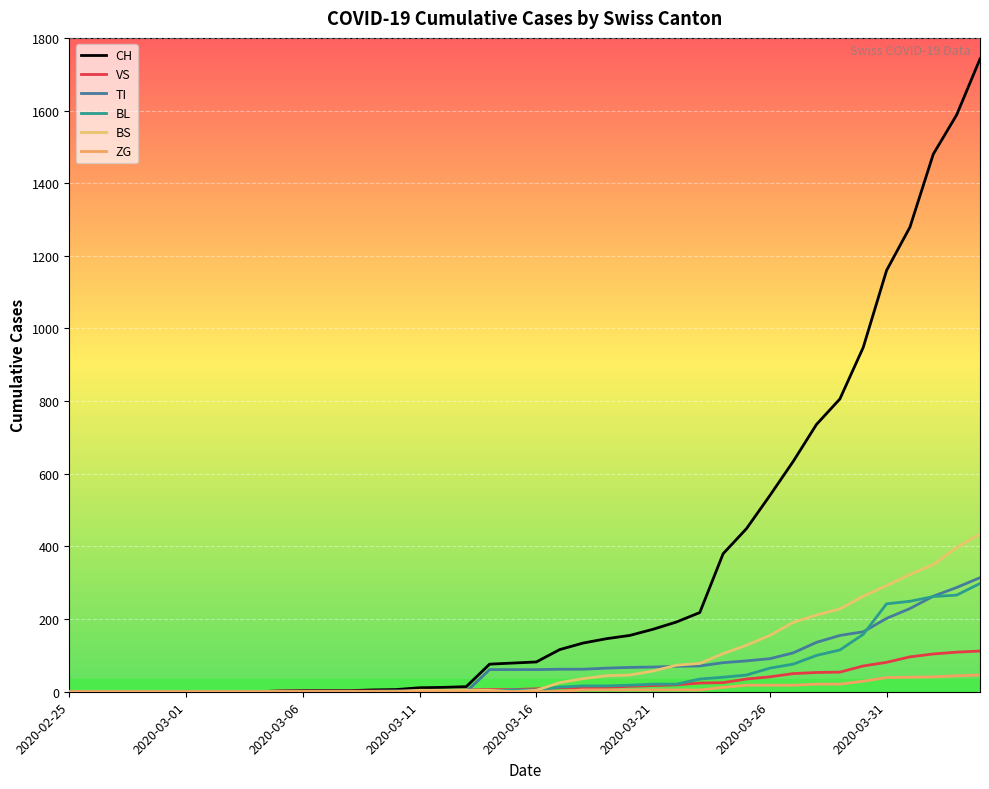

True or false: CH and BS cross at least once.

False